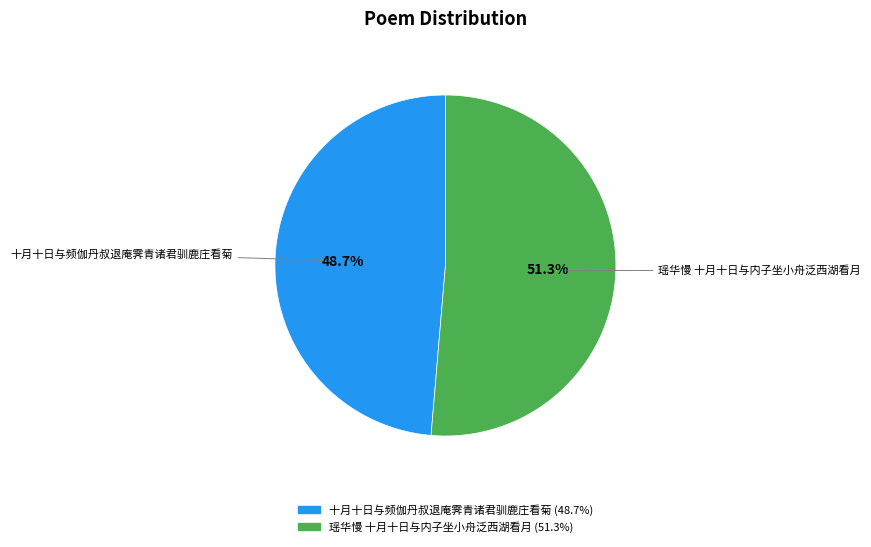

What is the ratio of the value at 十月十日与频伽丹叔退庵霁青诸君驯鹿庄看菊 to the value at 瑶华慢 十月十日与内子坐小舟泛西湖看月?

0.9